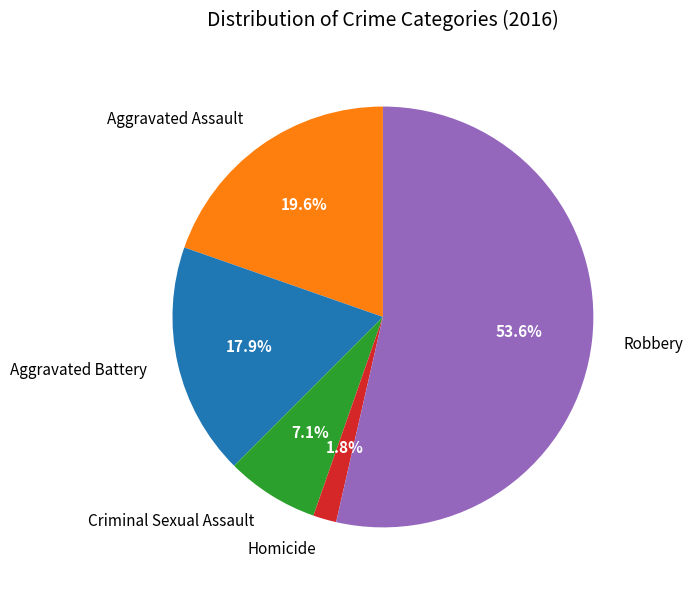

What portion of the pie excludes Aggravated Battery?

82.1%